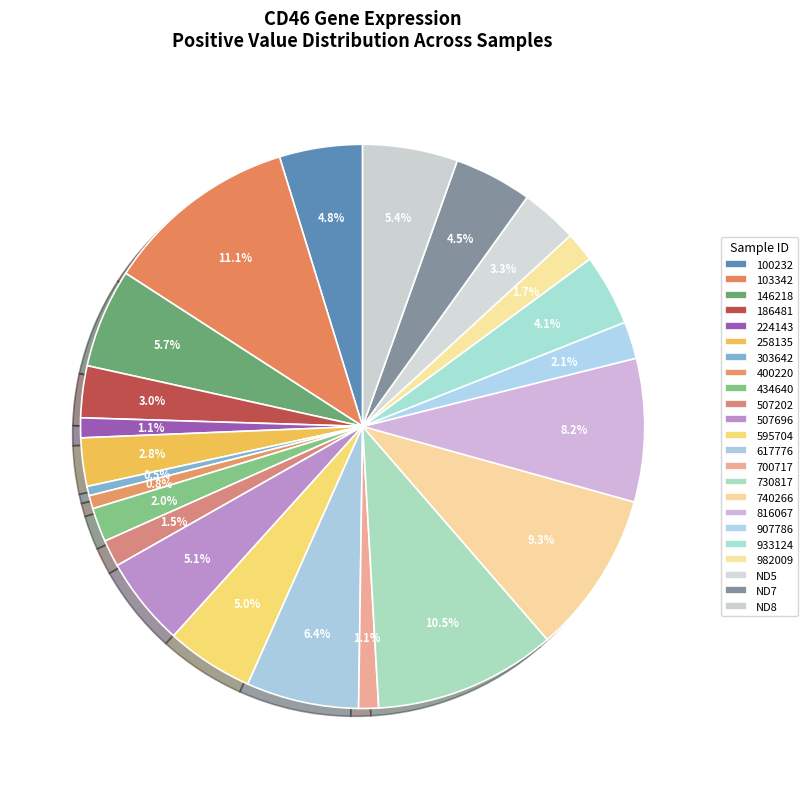

Rank the categories by value from lowest to highest.

303642, 400220, 224143, 700717, 507202, 982009, 434640, 907786, 258135, 186481, ND5, 933124, ND7, 100232, 595704, 507696, ND8, 146218, 617776, 816067, 740266, 730817, 103342